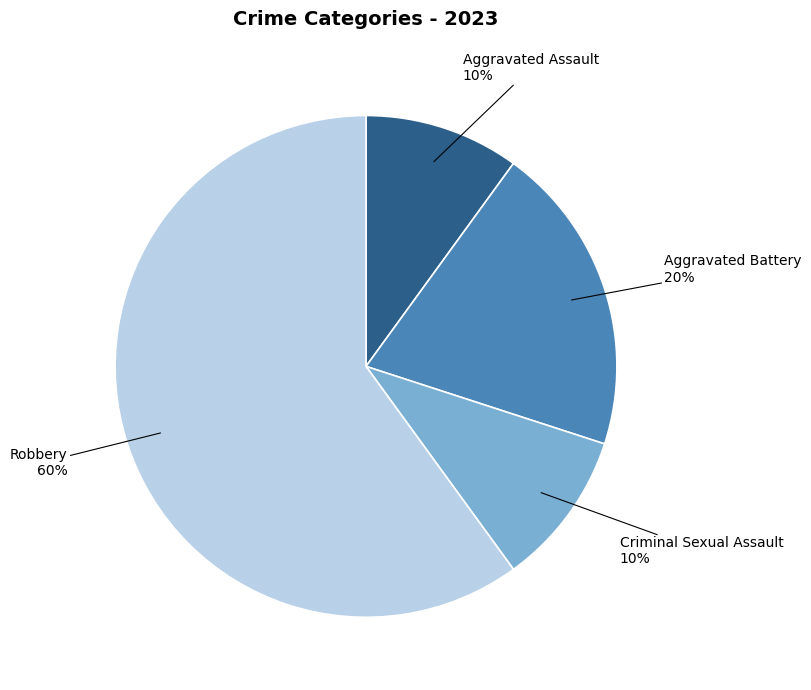

Count the number of slices in the pie.

4